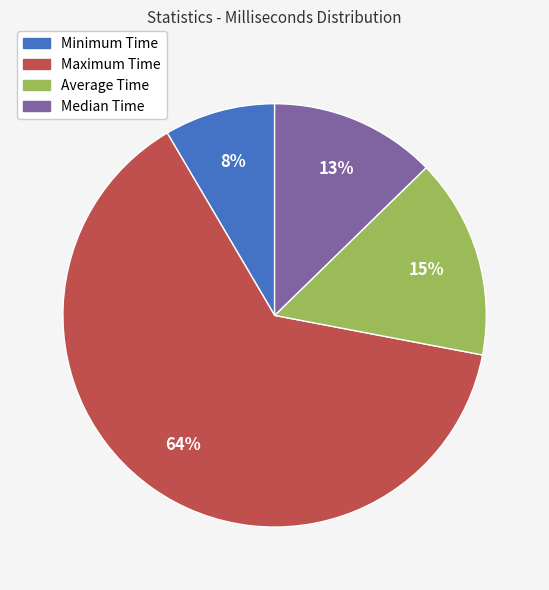

What percentage is the Median Time slice, to the nearest percent?

13%